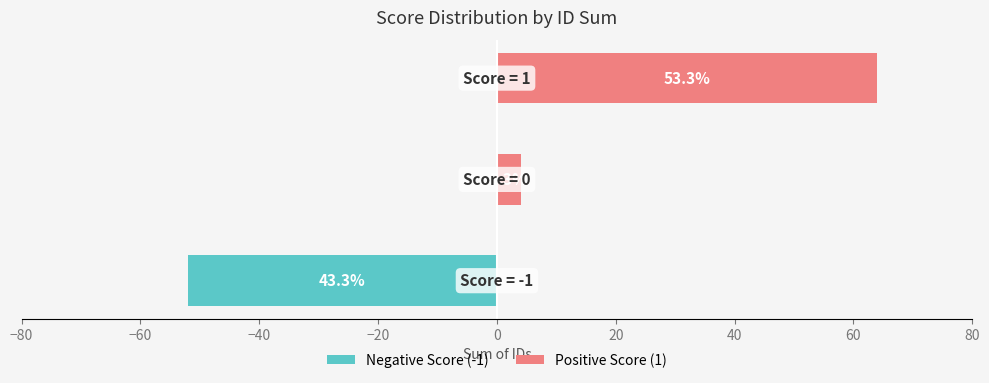

Read the Positive Score (1) value at −40, to the nearest 10.

60